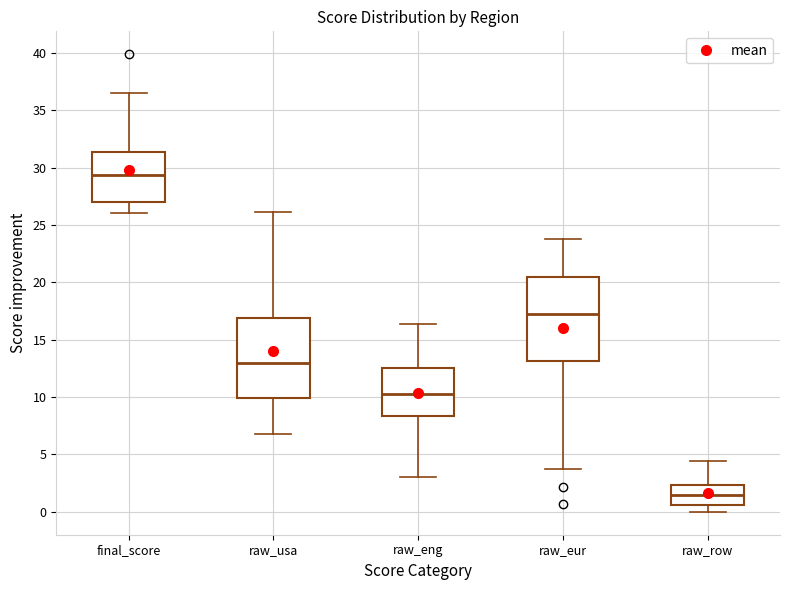

Reading left to right, transcribe this box plot: for each box, give where its median line is, the range the box spans, and where its two whiskers end, as read against the y-axis. The values are not printed on the chart, so give them approximately, as read against the axis.

final_score: median 29.5, box 27.0 to 31.5, whiskers 26.0 to 36.5
raw_usa: median 13.0, box 10.0 to 17.0, whiskers 7.0 to 26.0
raw_eng: median 10.5, box 8.5 to 12.5, whiskers 3.0 to 16.5
raw_eur: median 17.5, box 13.0 to 20.5, whiskers 3.5 to 23.5
raw_row: median 1.5, box 0.5 to 2.5, whiskers 0.0 to 4.5